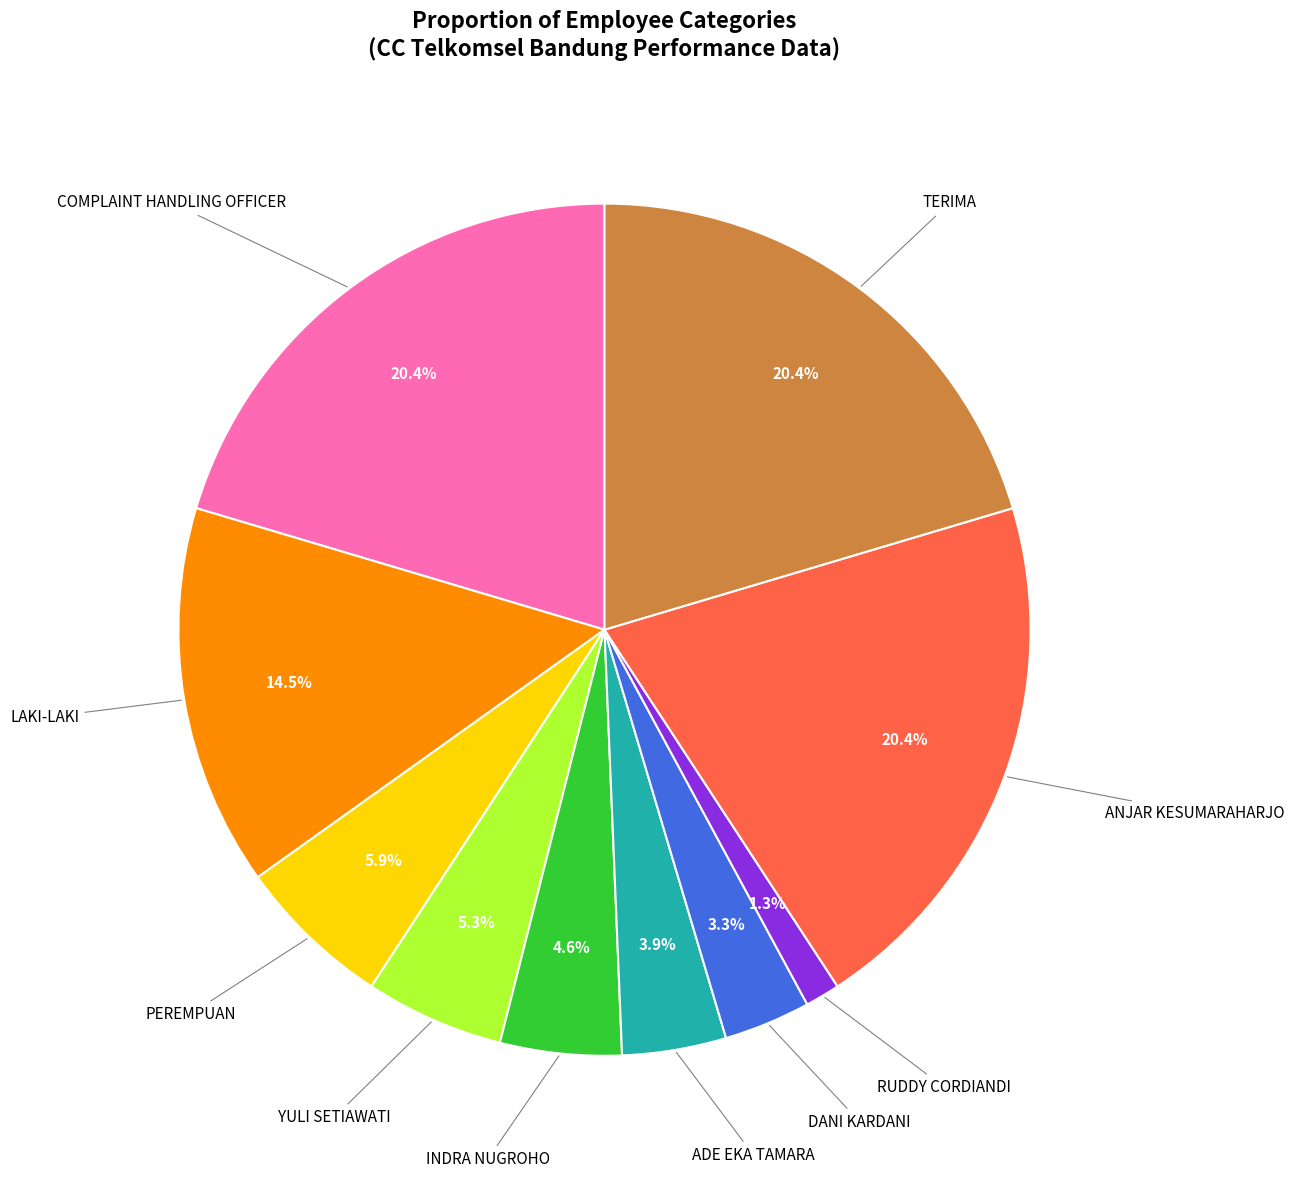

Is there any slice that represents more than half of the pie?

No